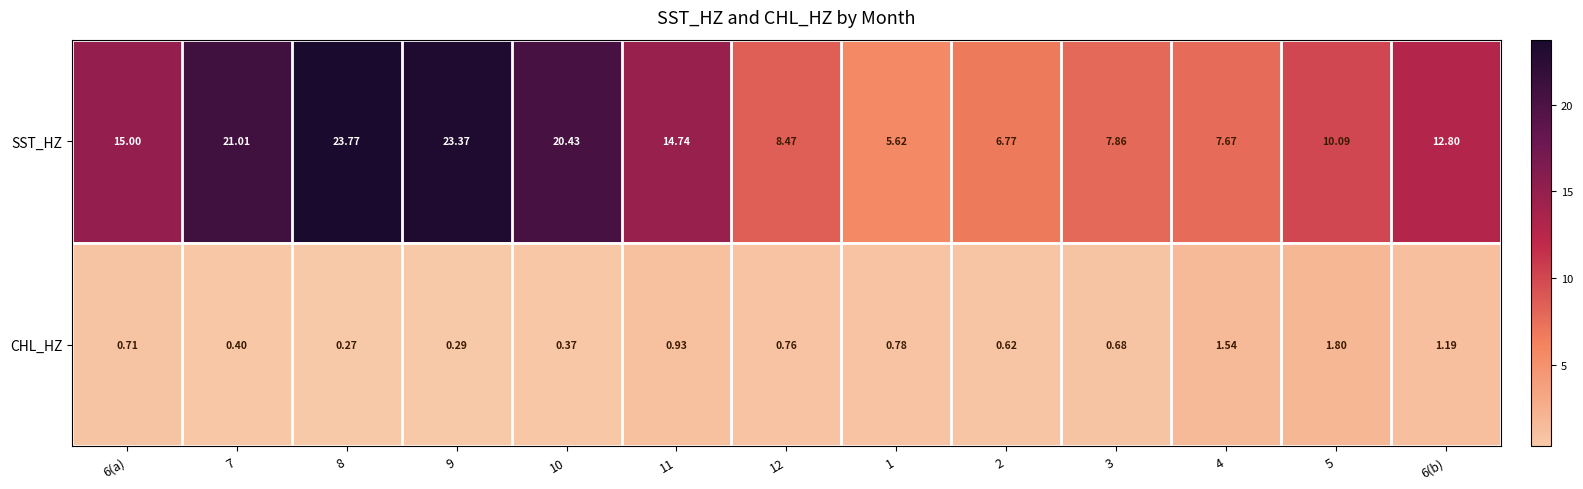

Rank the series by their average value, from lowest to highest.

CHL_HZ, SST_HZ